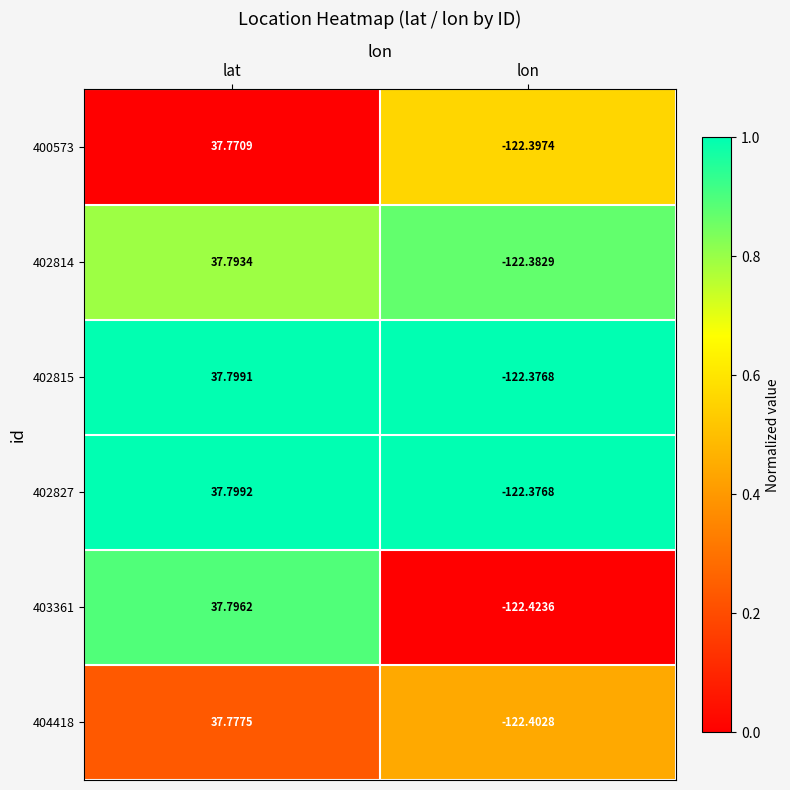

How many categories are shown in the chart?

2